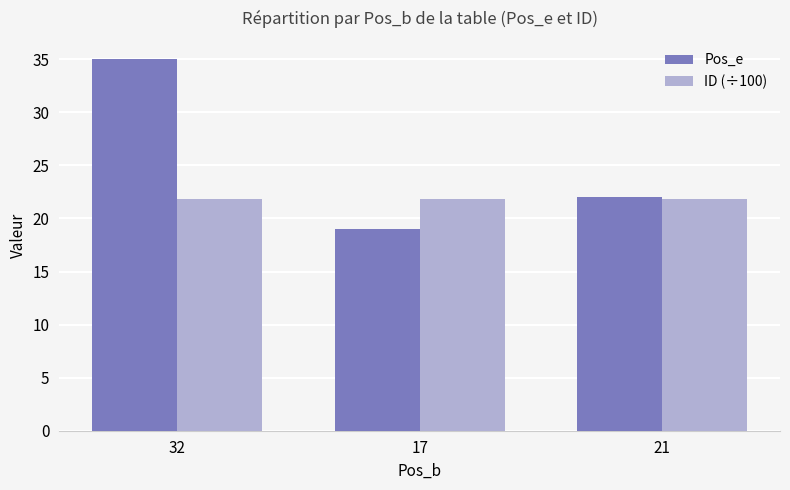

What is the difference between the maximum and minimum values in the Pos_e series?

16.0